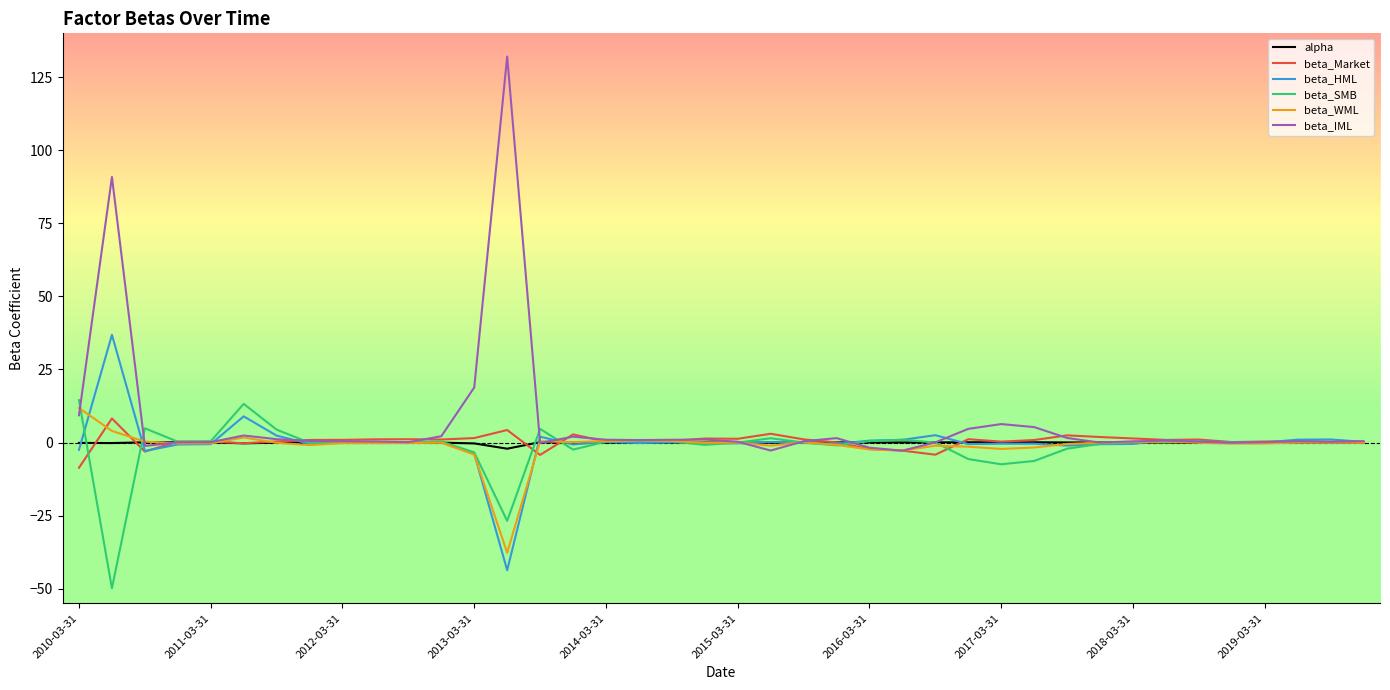

What is the maximum value shown in the chart?

132.0